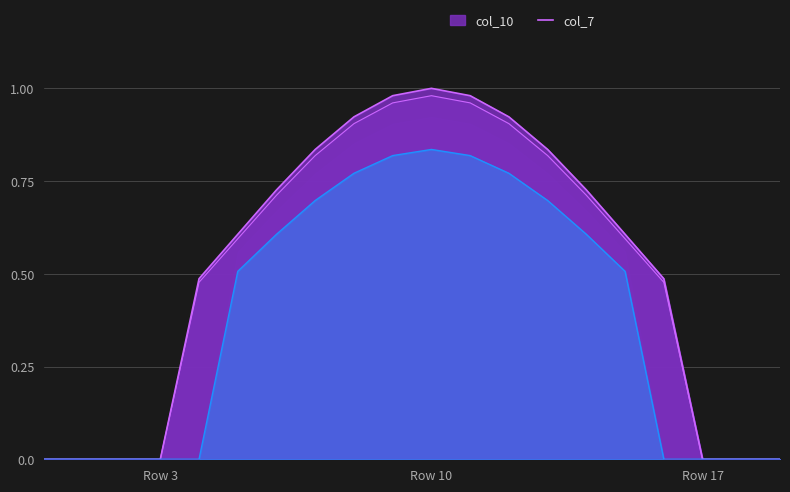

Is the value of col_9 at 19 greater than the value of col_7 at 4?

No